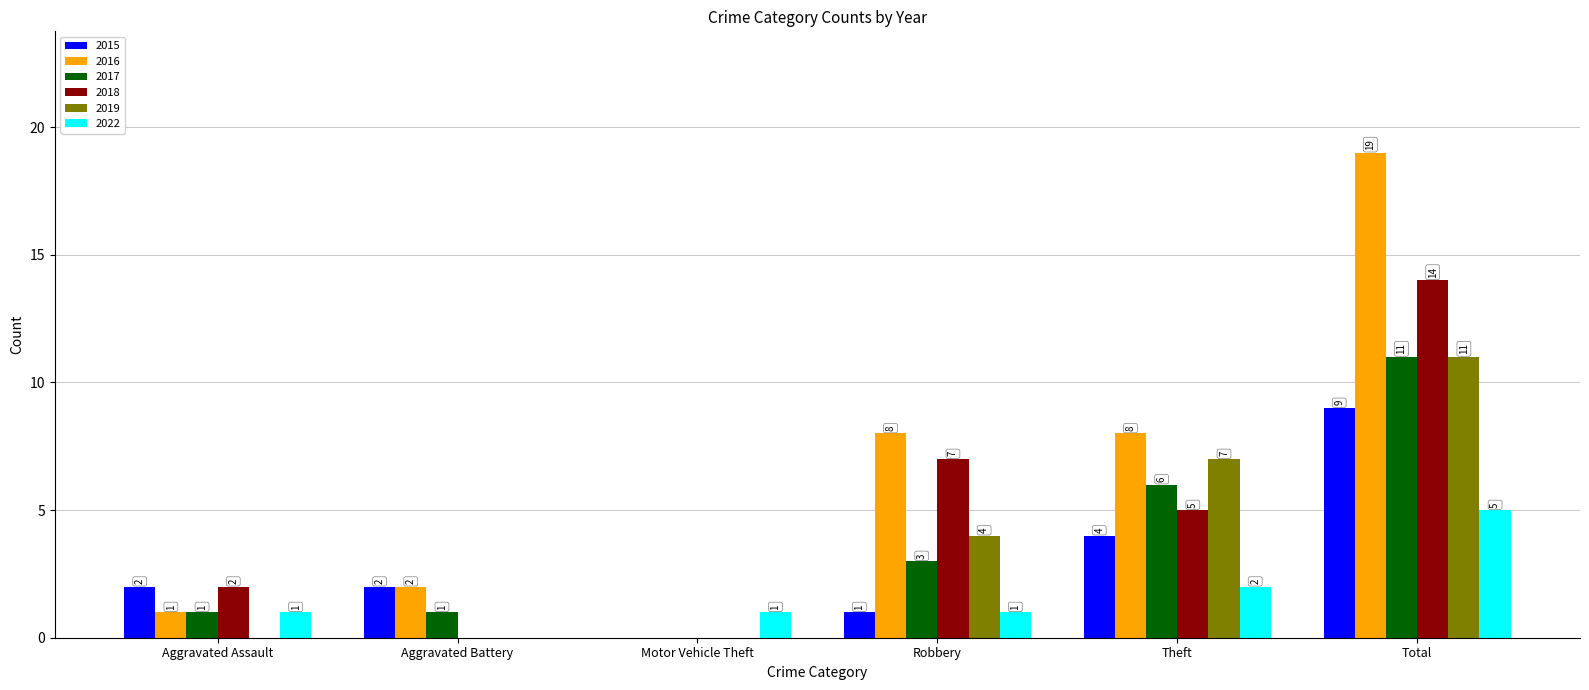

Is it true that 2017 equals 3 at Robbery?

True